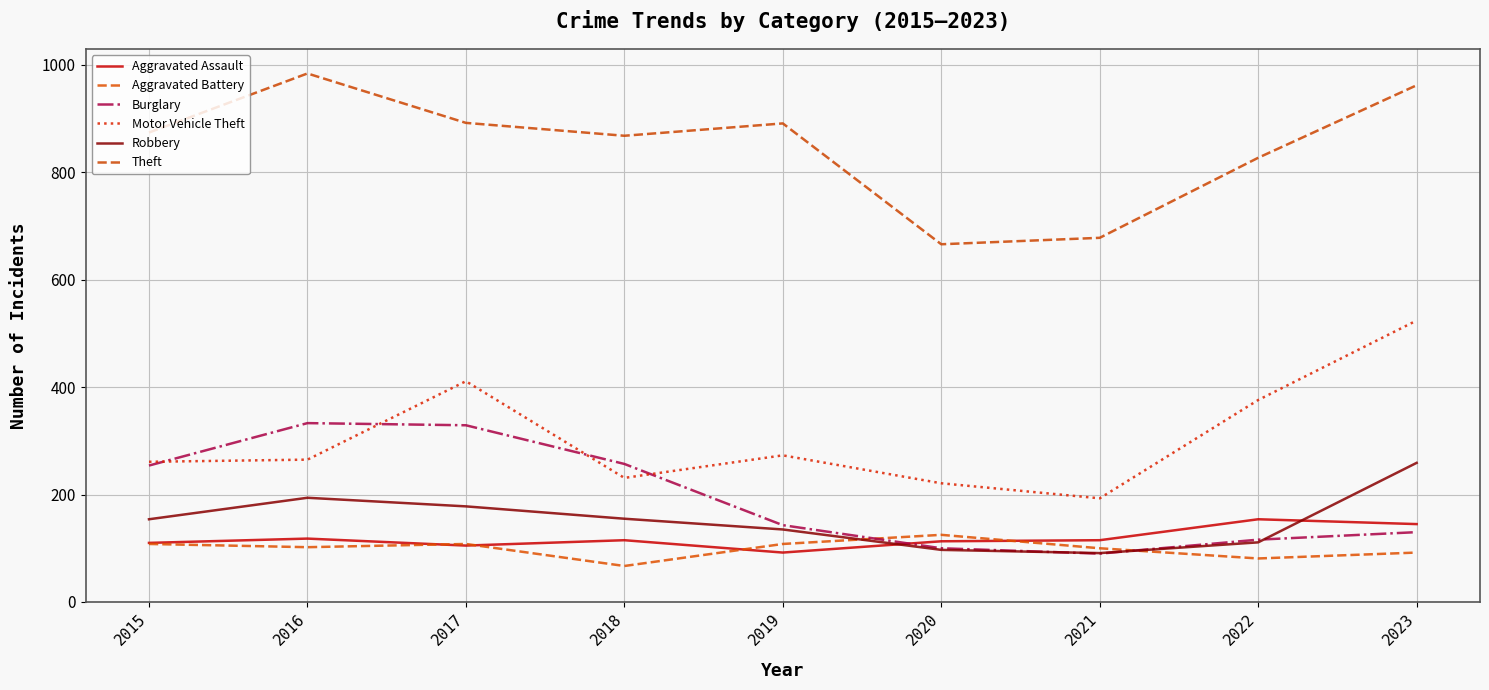

What is the minimum value shown in the chart?

67